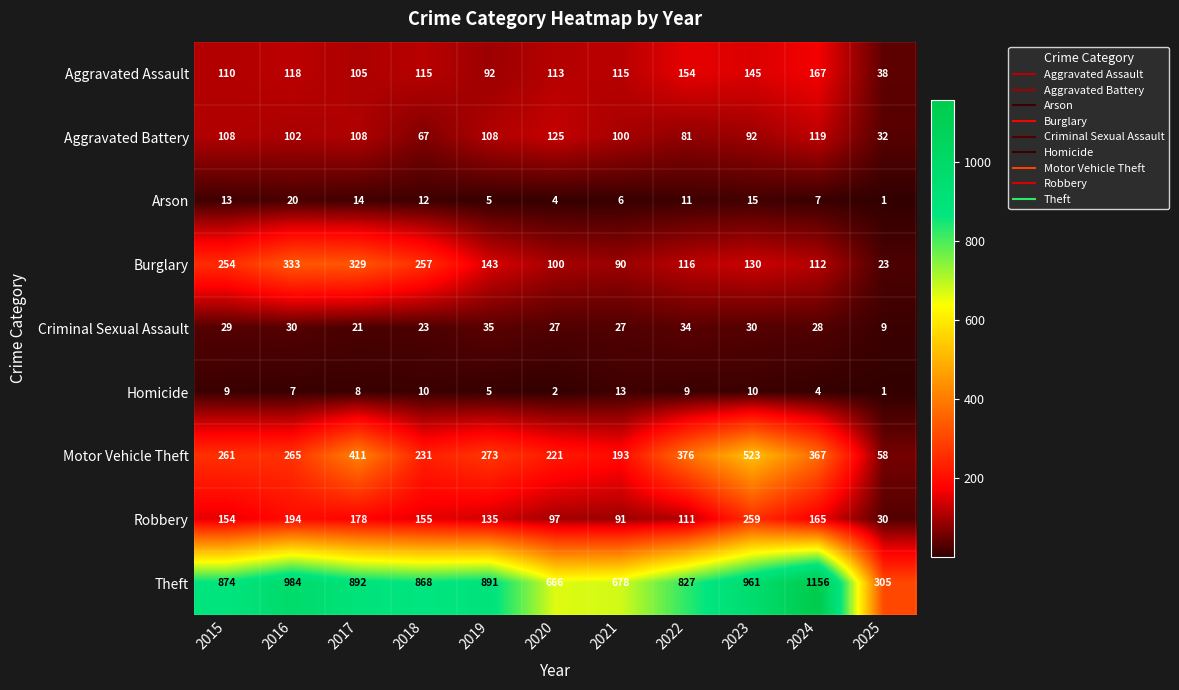

What is the total value across all series at 2018?

1738